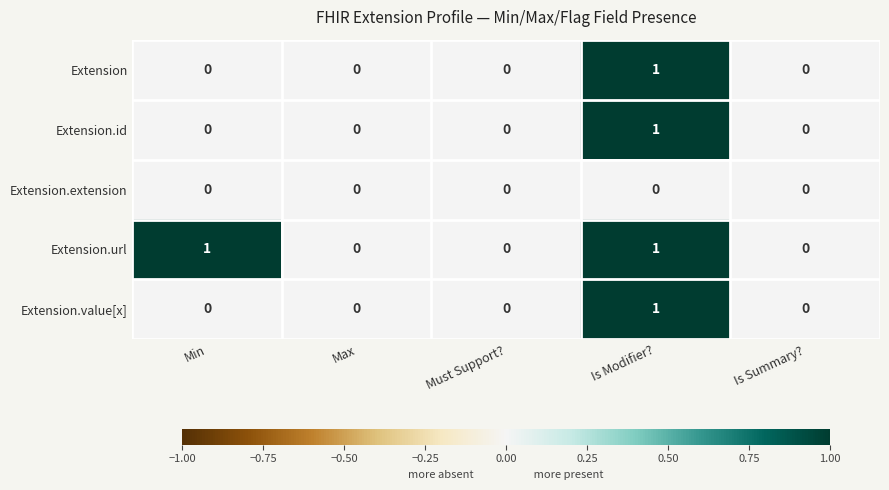

Between Min and Is Summary?, which series saw the biggest shift?

Extension.url